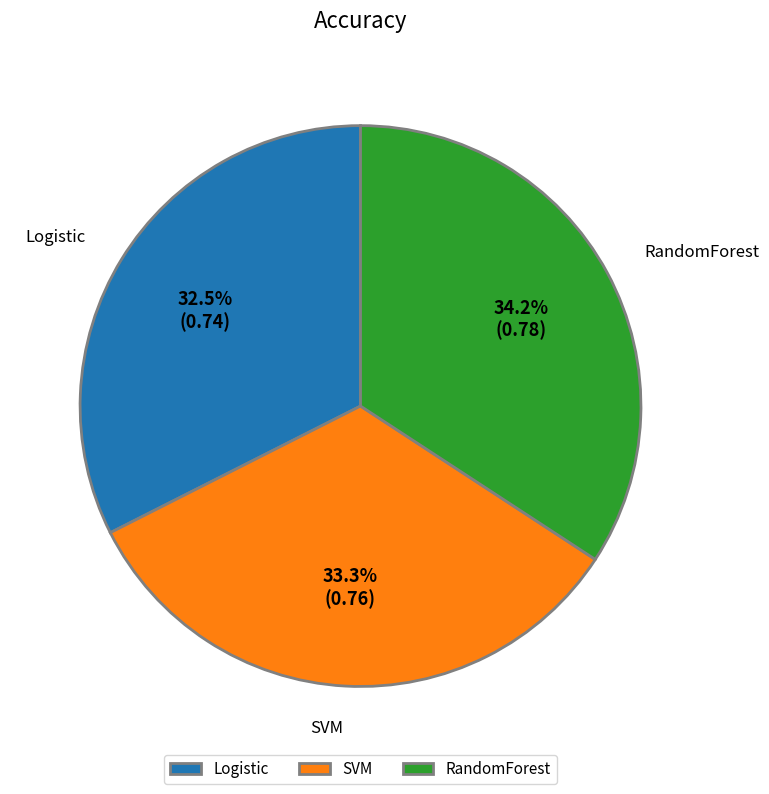

To the nearest percent, what is the average slice percentage?

33%